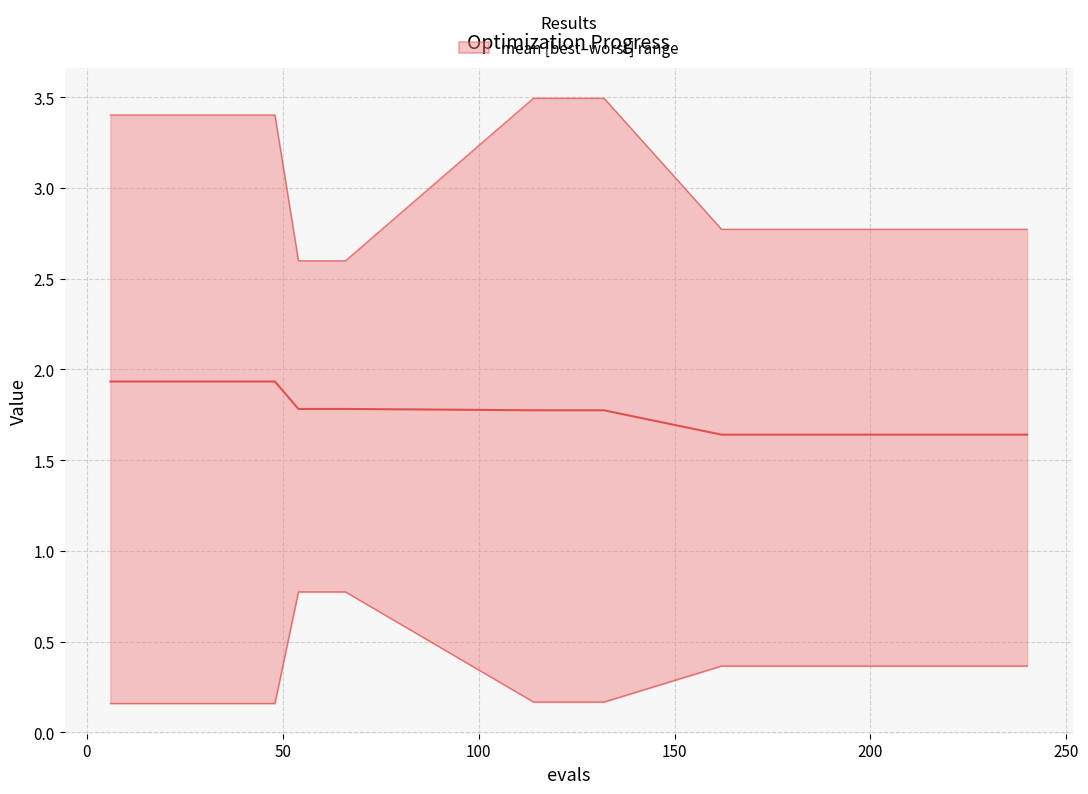

How many data points in worst are above 3?

12